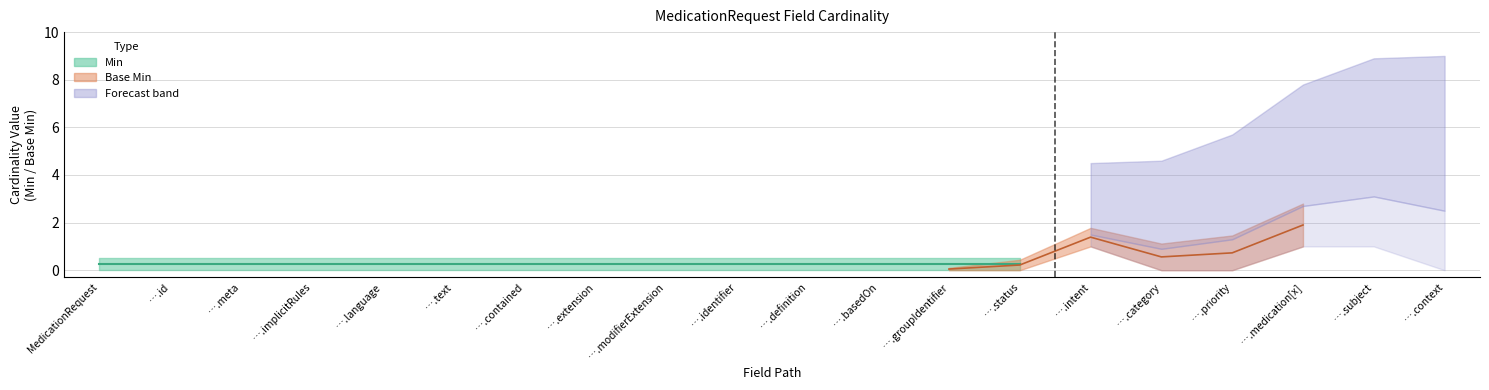

How many data points does each series have?

20